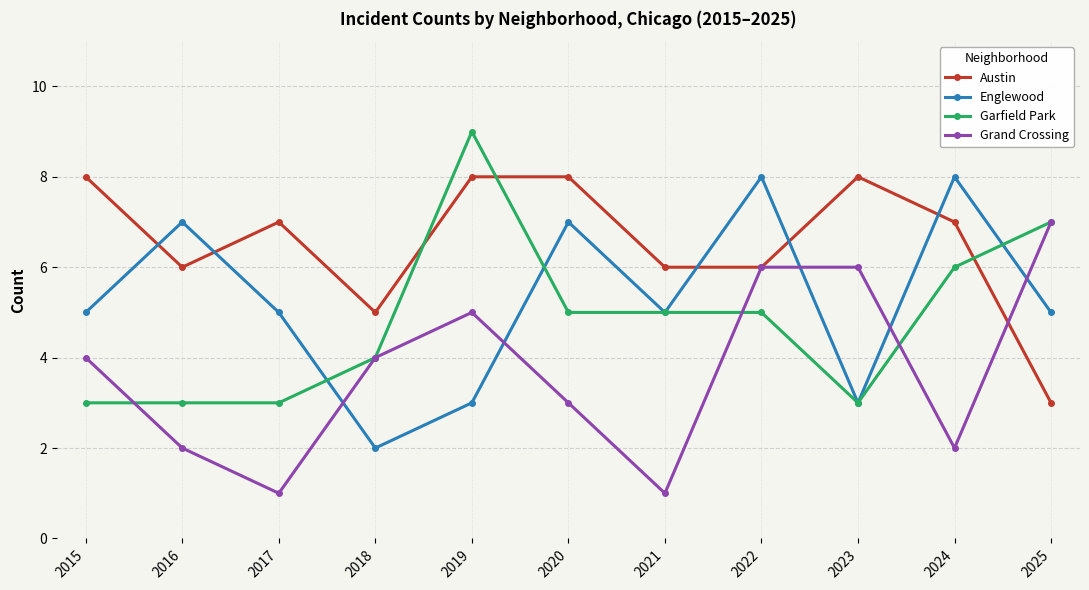

Is the value of Englewood at 2025 greater than the value of Garfield Park at 2015?

Yes